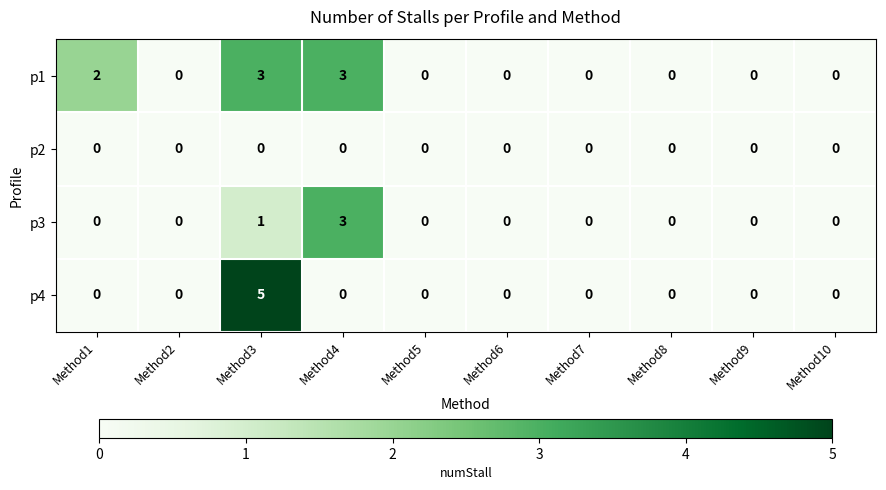

The p2 series shows 0 at Method6. True or false?

True